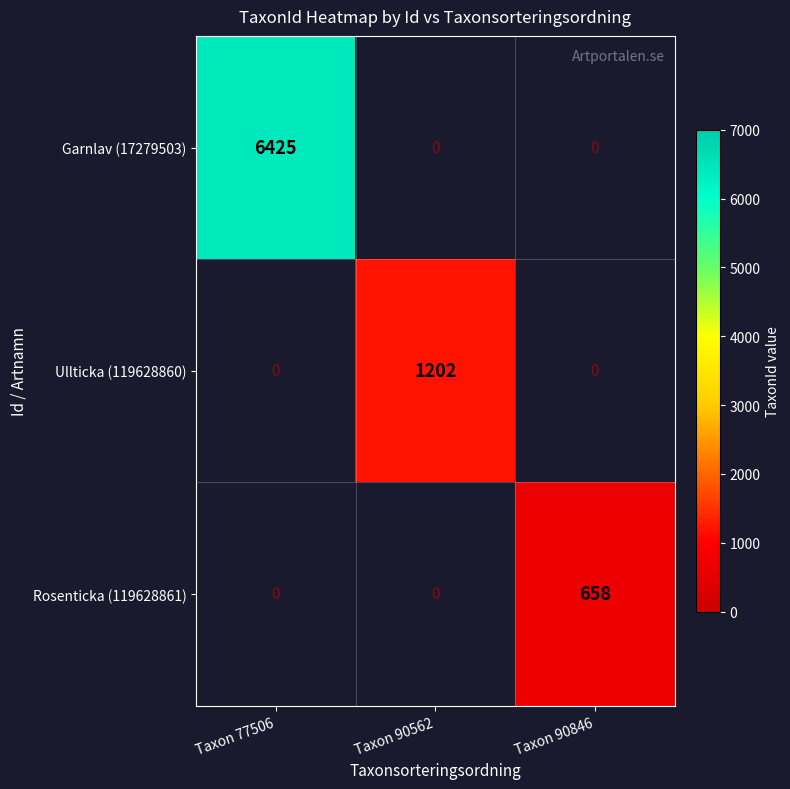

Reading left to right, extract all data points from this chart.

Garnlav (17279503): 6425	0	0
Ullticka (119628860): 0	1202	0
Rosenticka (119628861): 0	0	658